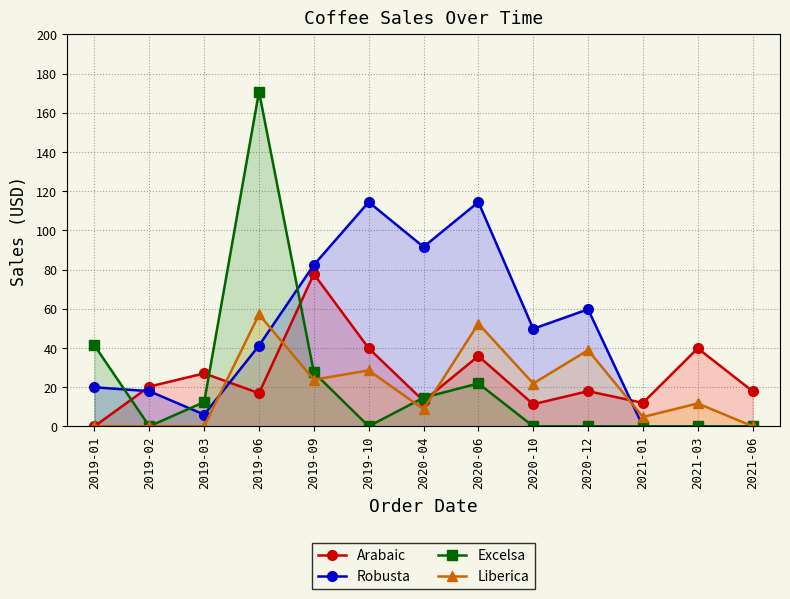

At which category is the sum across all series the highest?

2019-06